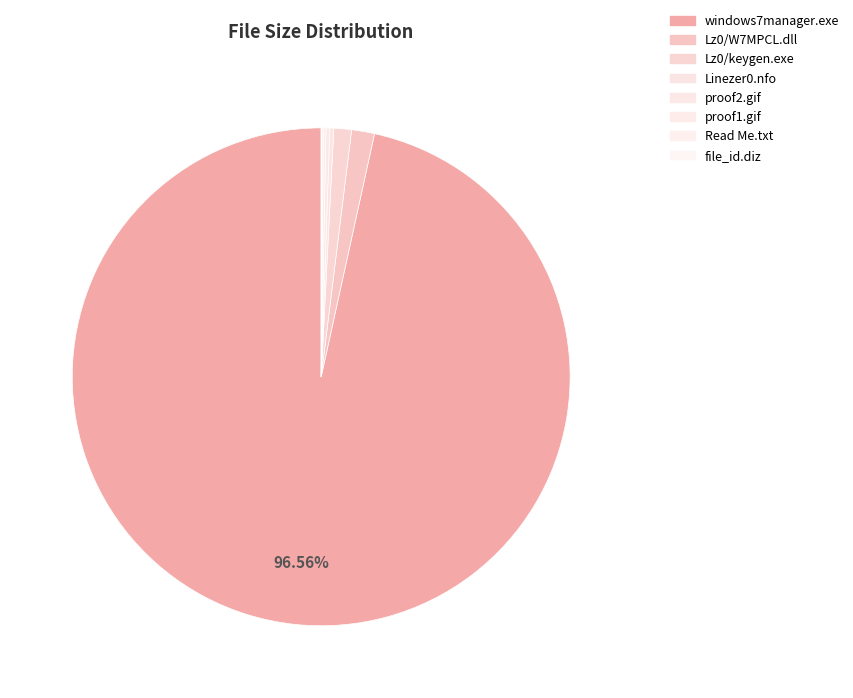

Count the number of slices in the pie.

8